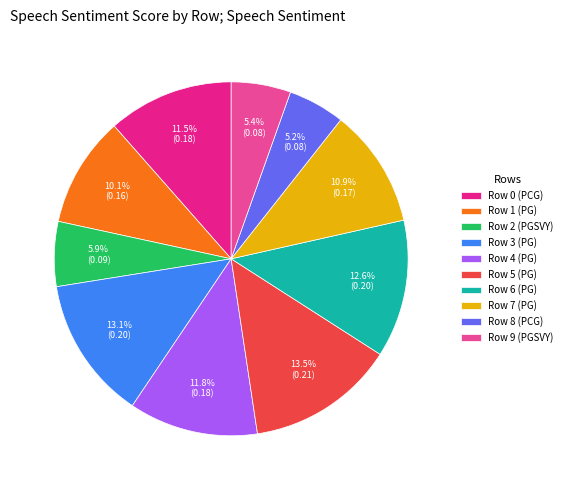

How many segments does this pie chart have?

10